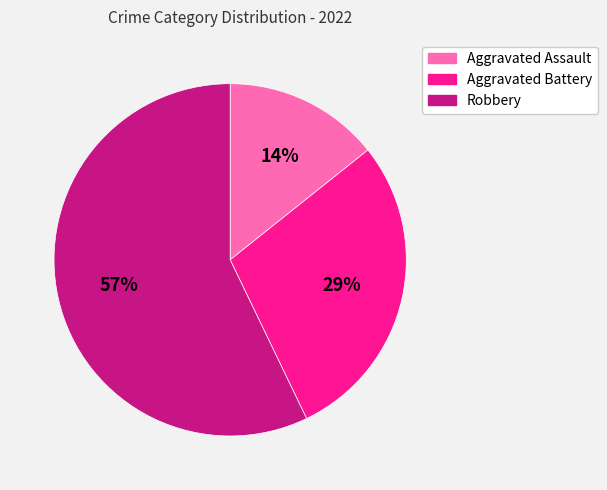

Count the number of slices in the pie.

3